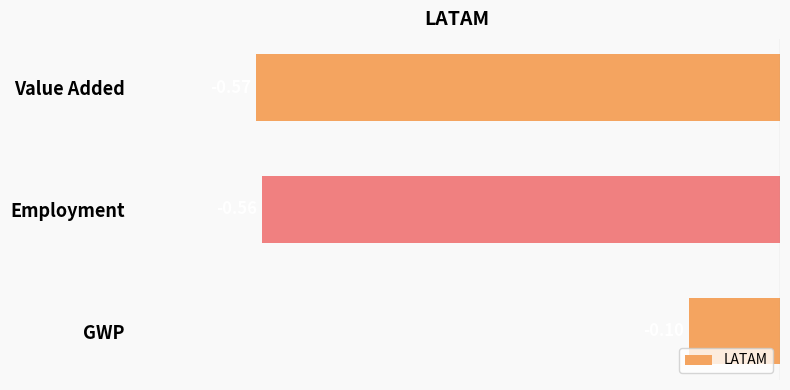

What is the change in value from Value Added to GWP?

+0.5